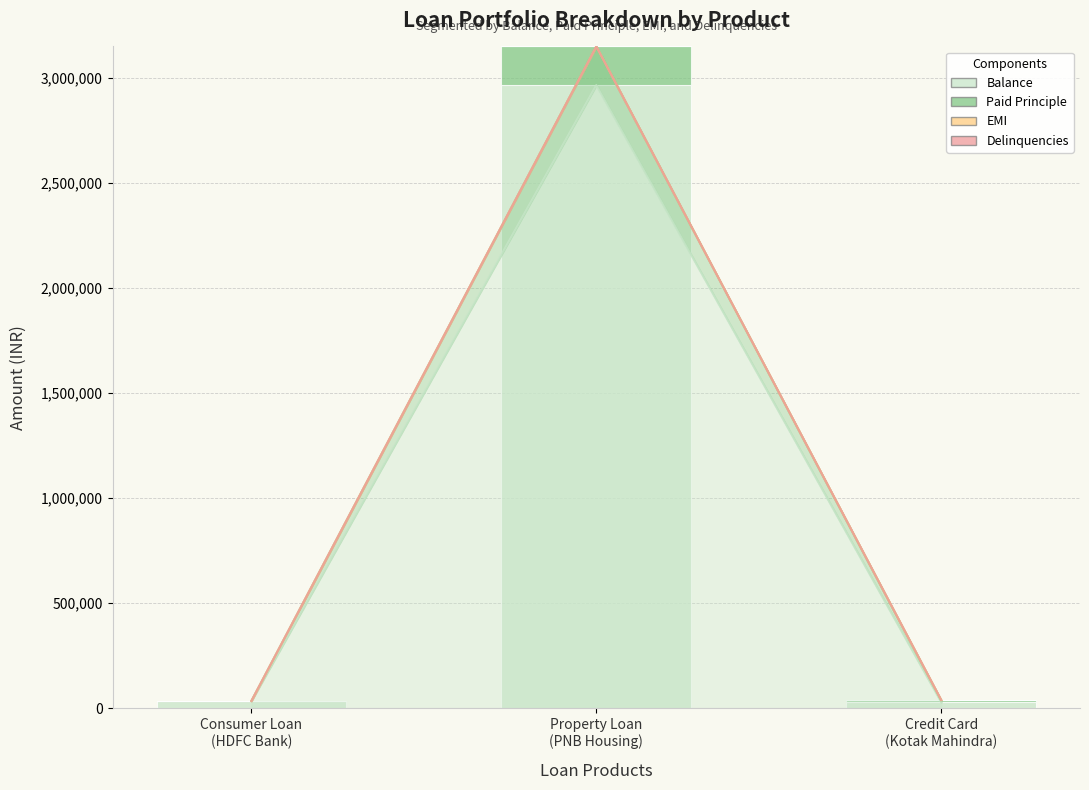

Reading left to right, list all the values displayed in this chart.

Balance: 35149	2965860	28964
Paid Principle: 0	184140	9036
EMI: 0	0	1448
Delinquencies: 0	0	0